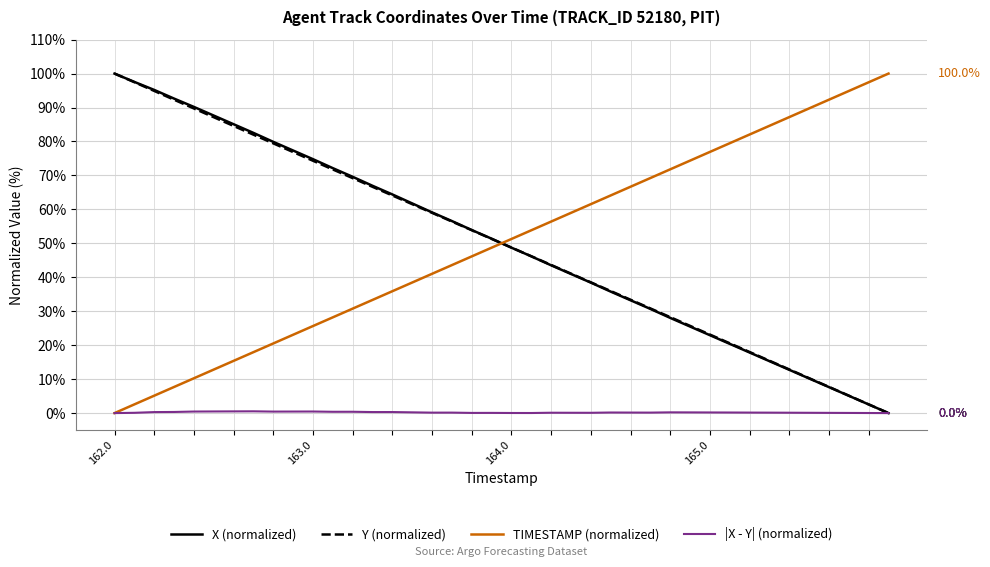

After their last crossing, which series has the higher values: X (normalized) or TIMESTAMP (normalized)?

TIMESTAMP (normalized)